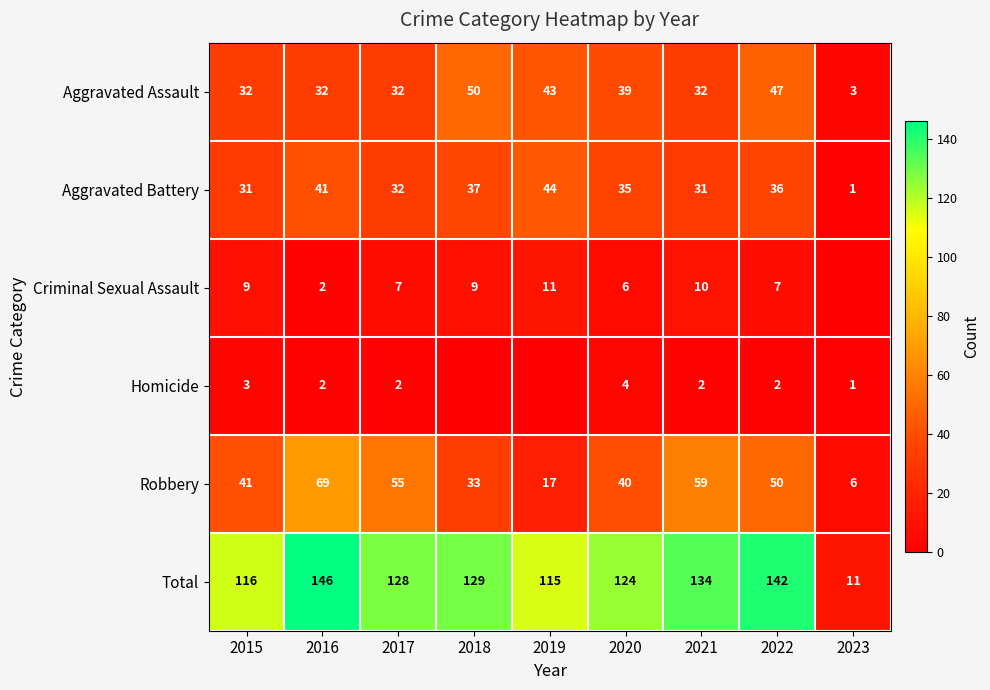

What is the approximate value of Aggravated Assault at 2022?

47